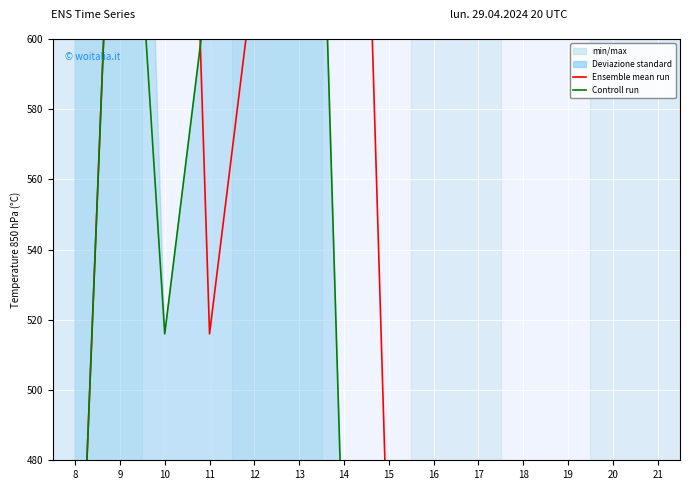

How many lines are shown in the chart?

2